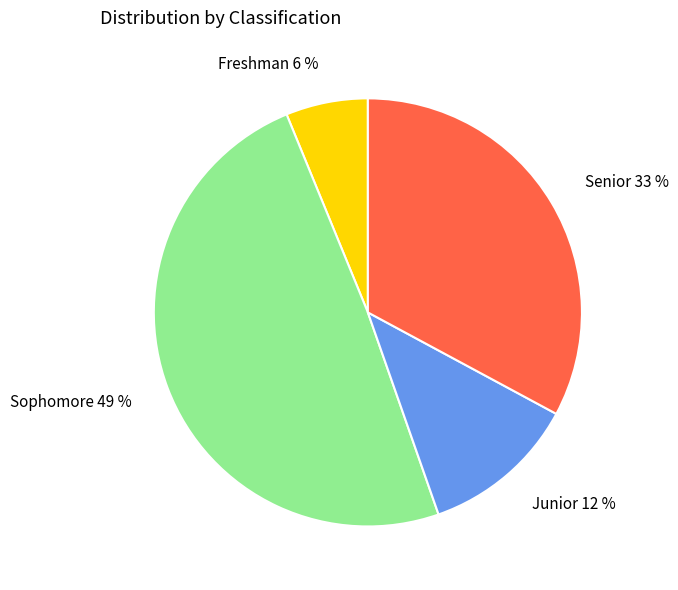

Count the number of slices in the pie.

4